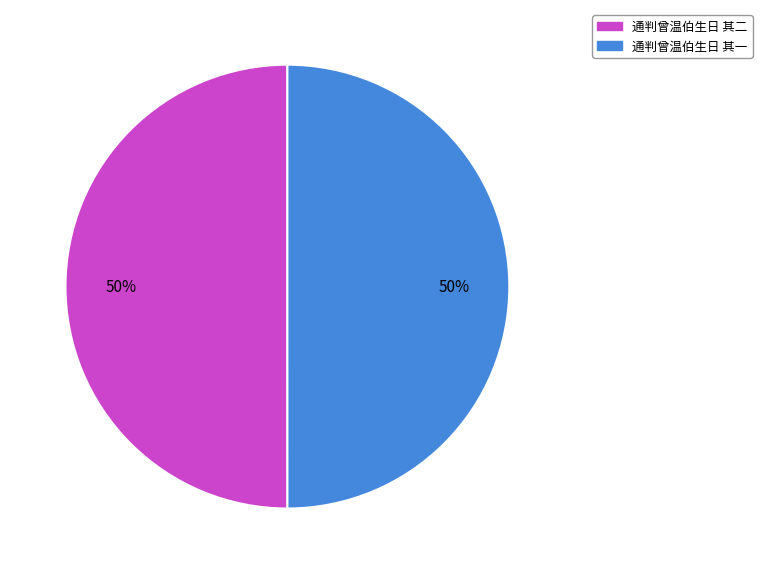

The 通判曾温伯生日 其一 slice represents 55% of the pie. True or false?

False